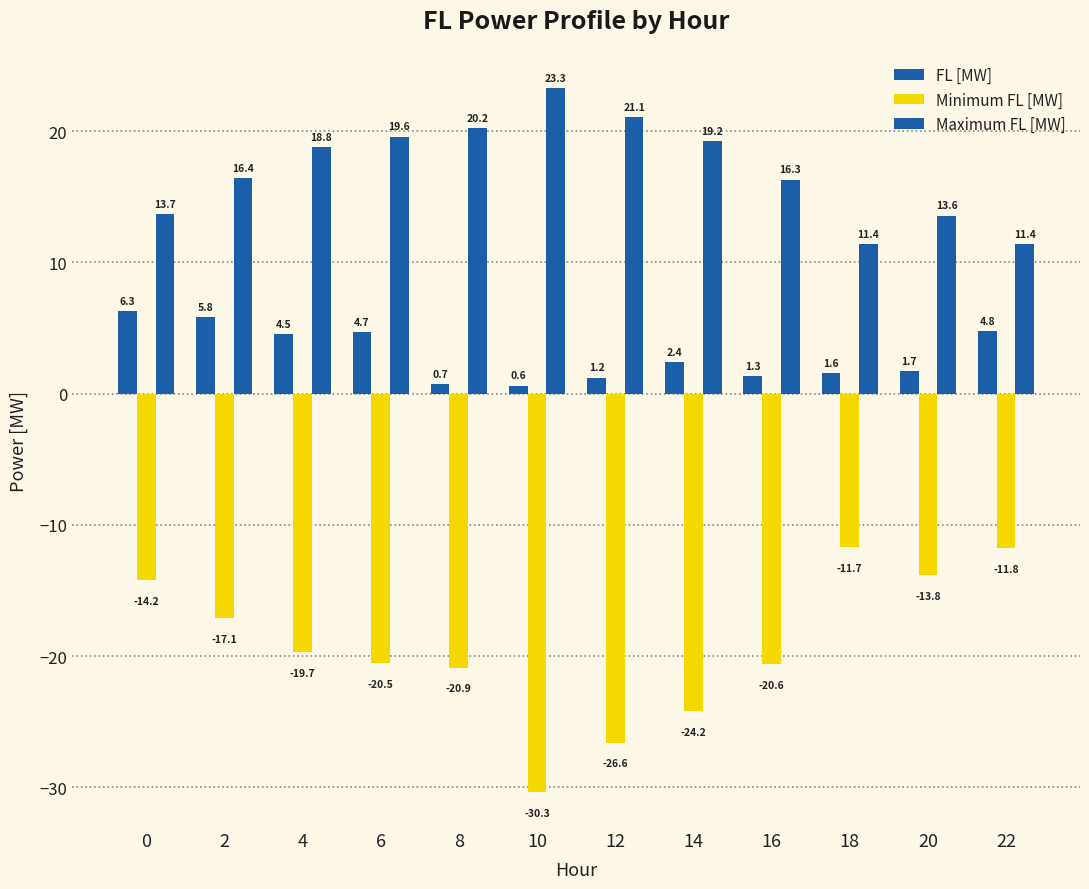

Rank the series by their maximum value, from lowest to highest.

Minimum FL [MW], FL [MW], Maximum FL [MW]